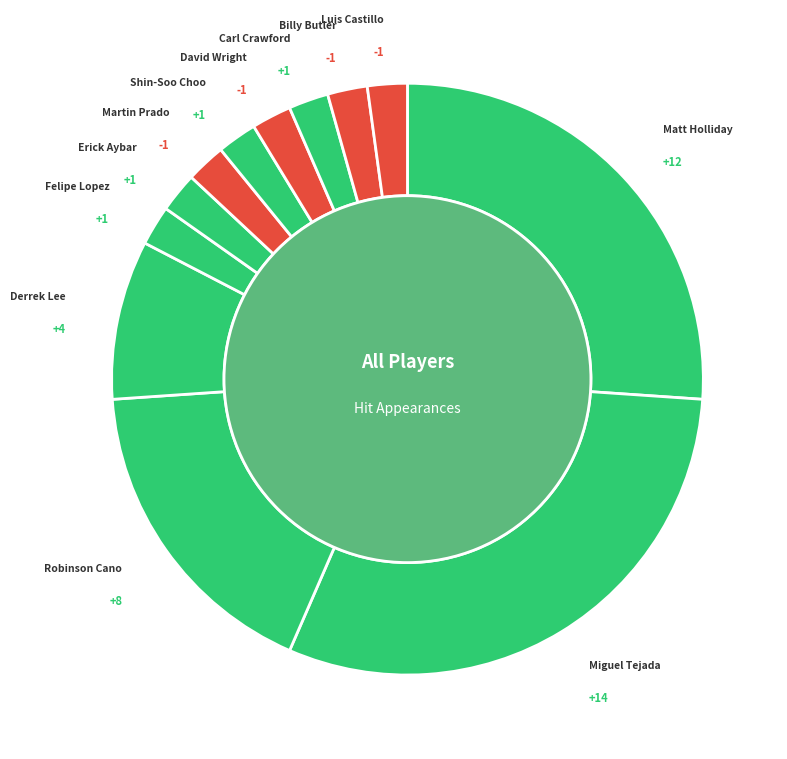

Which category has the smallest portion of the pie?

Felipe Lopez